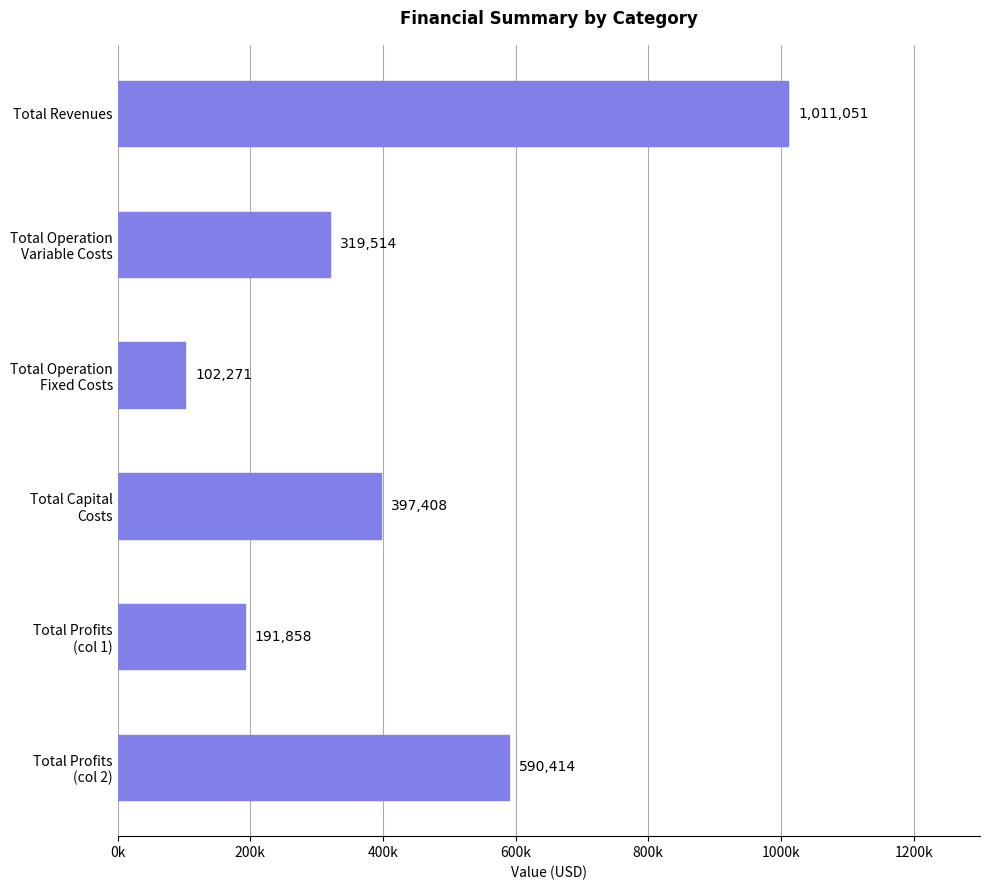

Does the chart contain any negative values?

No